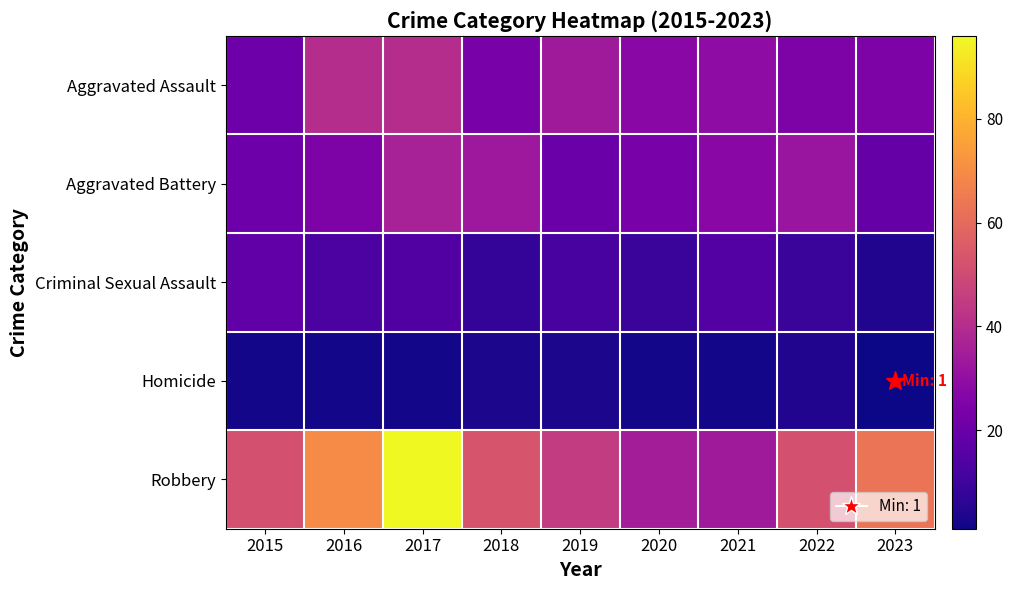

Which series changed the most between 2020 and 2022?

Robbery